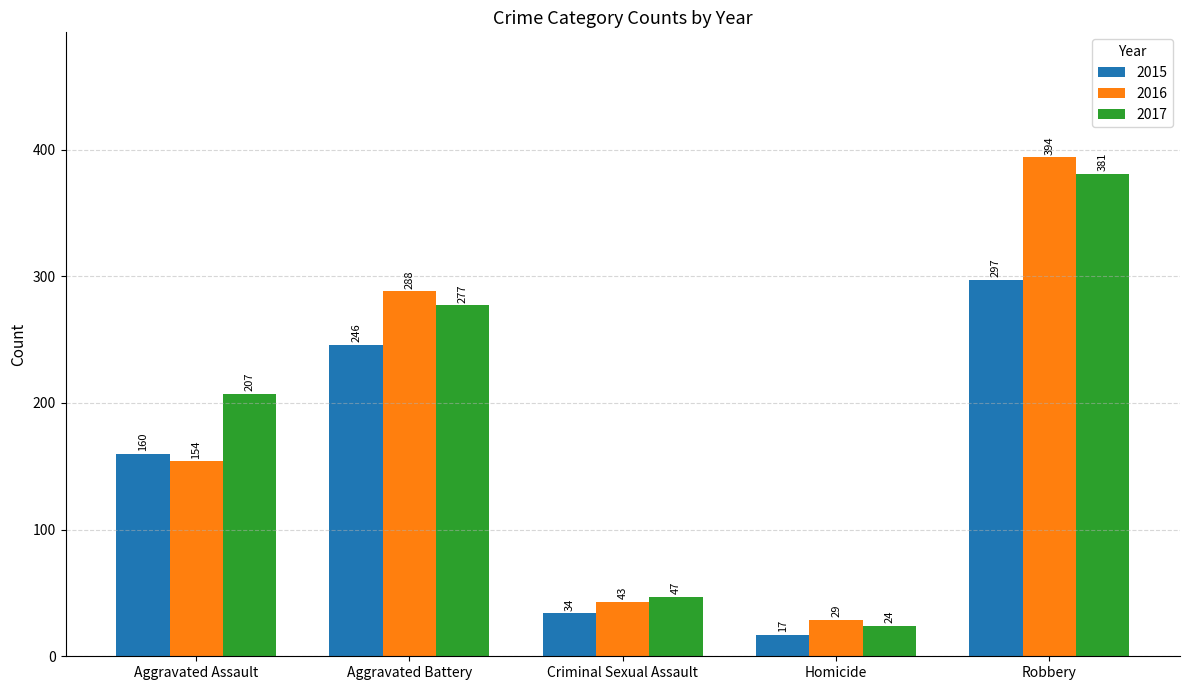

List the series in order of their overall mean, highest first.

2017, 2016, 2015